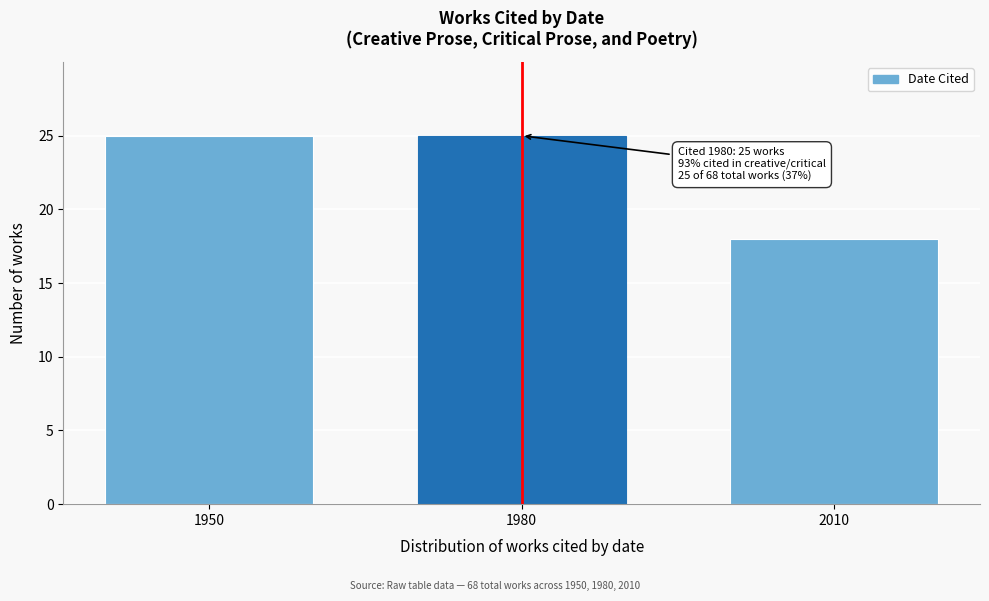

Reading left to right, transcribe all the data shown in this chart.

1950=25	1980=25	2010=18